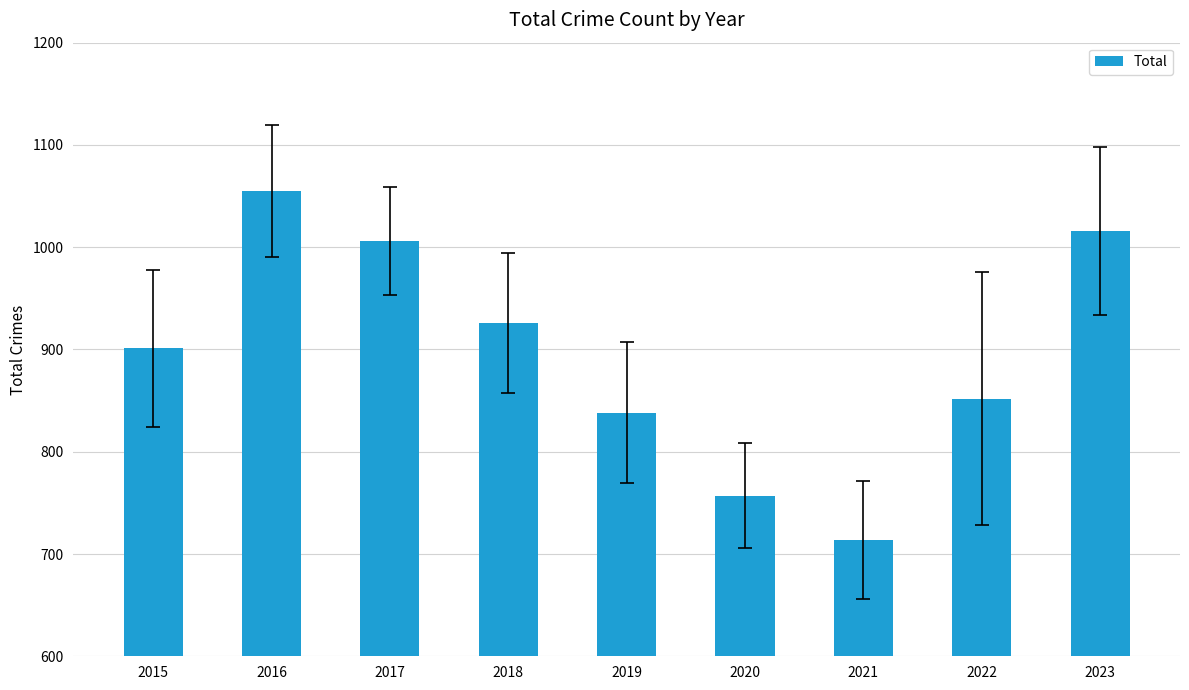

Reading right to left, extract all data points from this chart.

1016	852	714	757	838	926	1006	1055	901